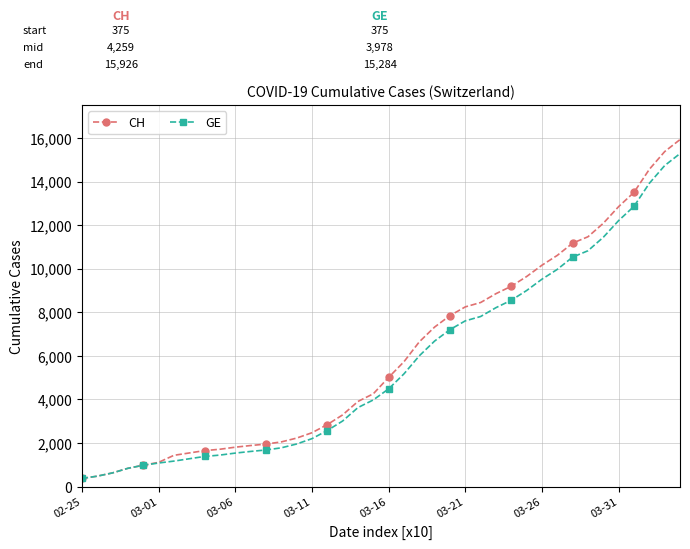

What is the value of the CH point at the 24th from the left?

7323